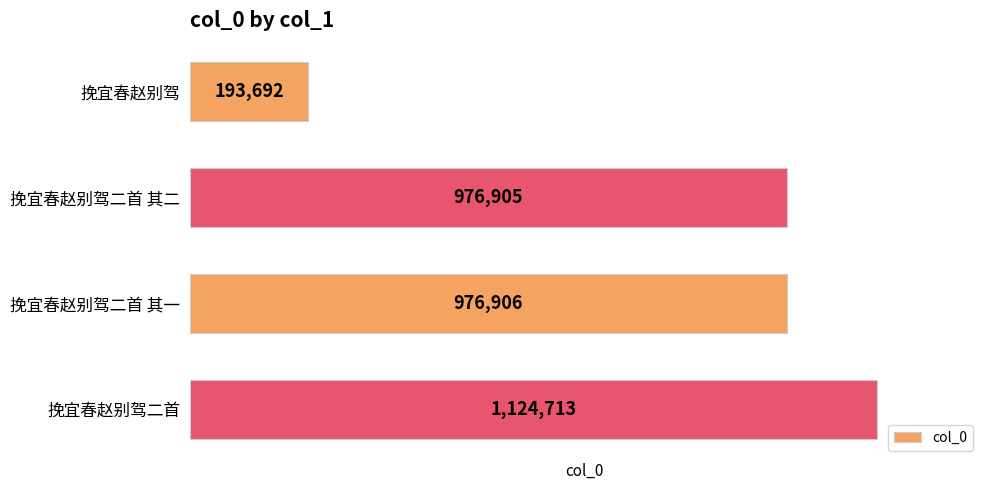

What is the change in value from 挽宜春赵别驾二首 其一 to 挽宜春赵别驾二首?

+147807